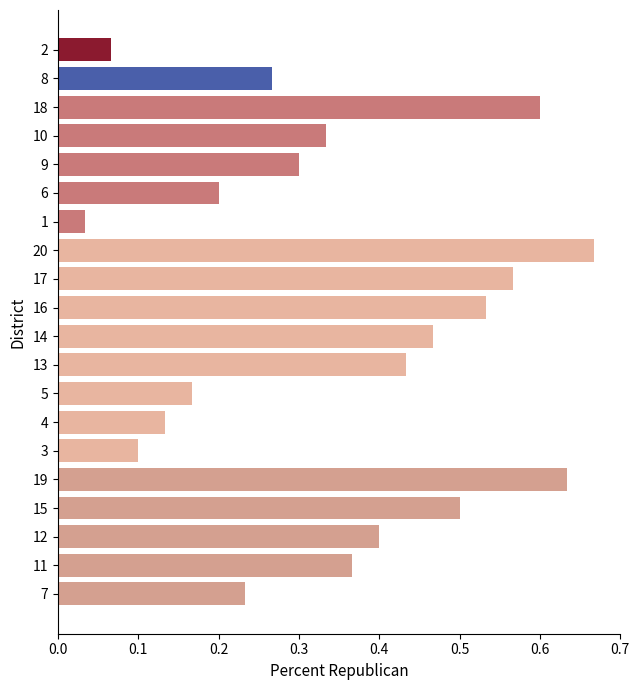

What is the sum of all values?

7.0